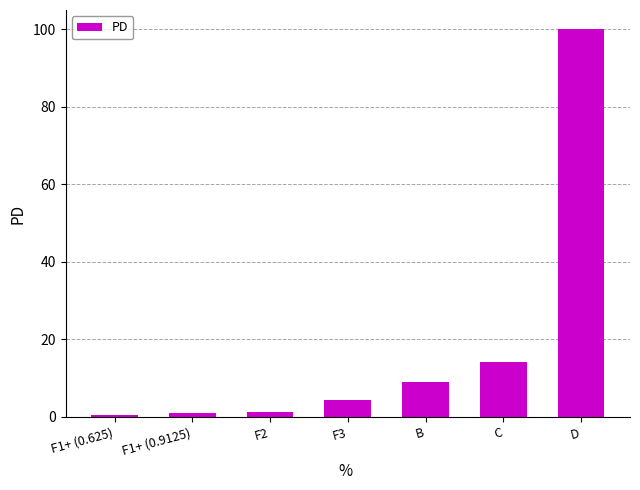

At which label is the value closest to 50?

C